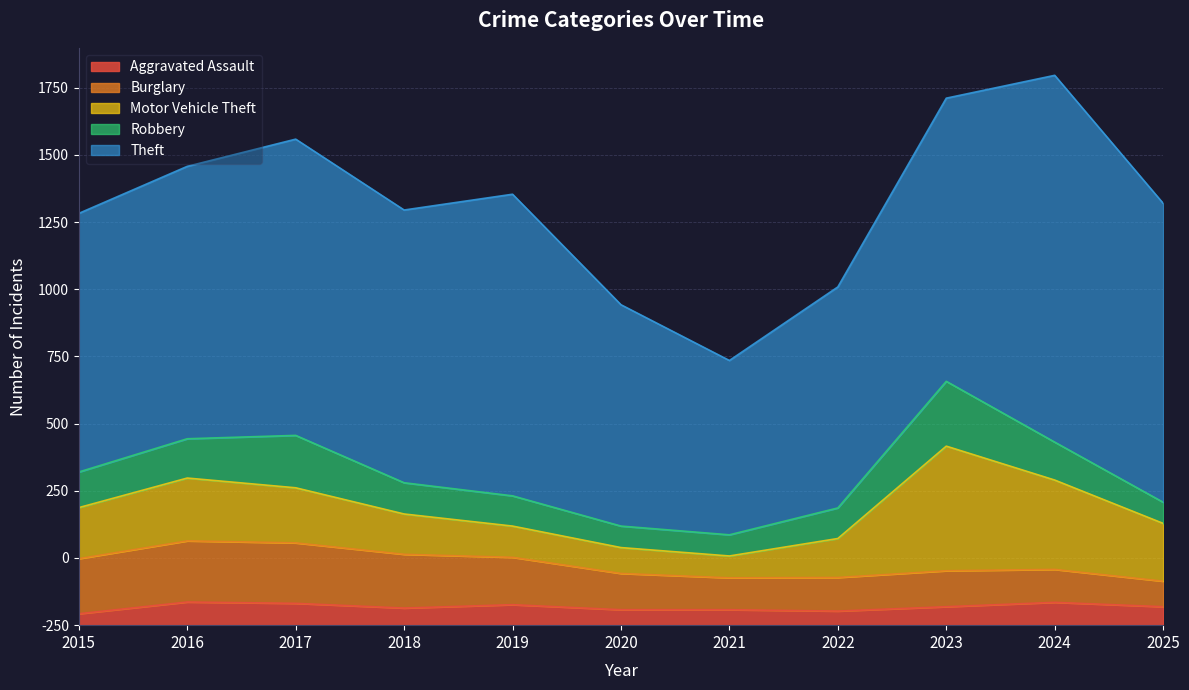

What is the difference between the Theft values at 2016 and 2020?

152